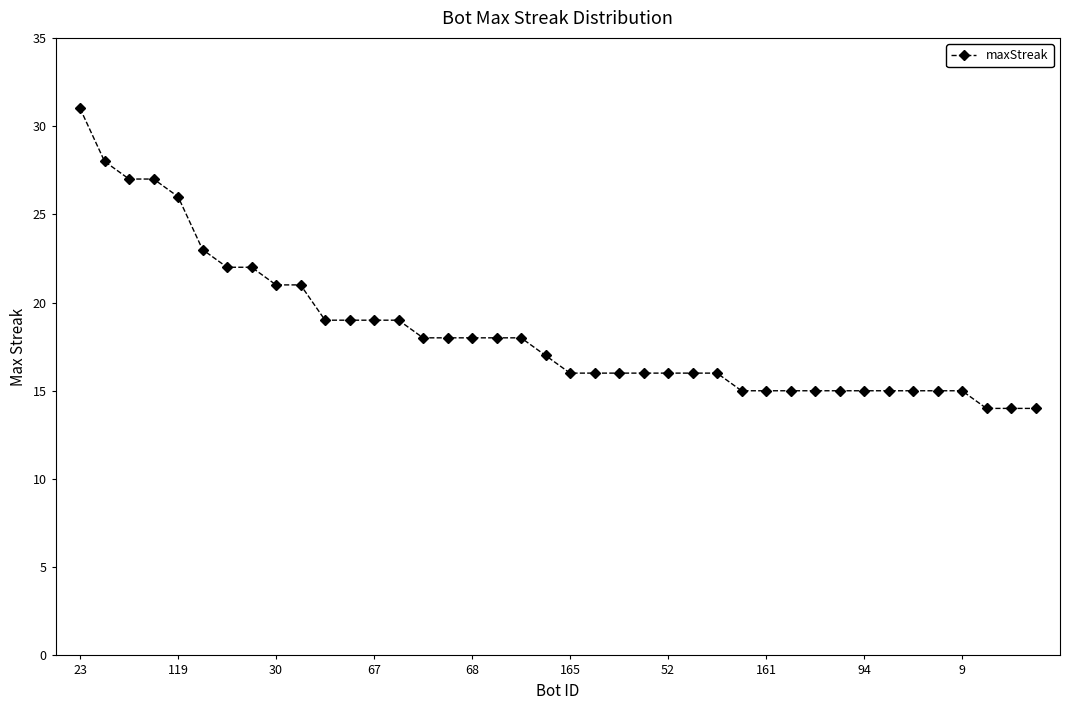

What is the maximum value shown in the chart?

31